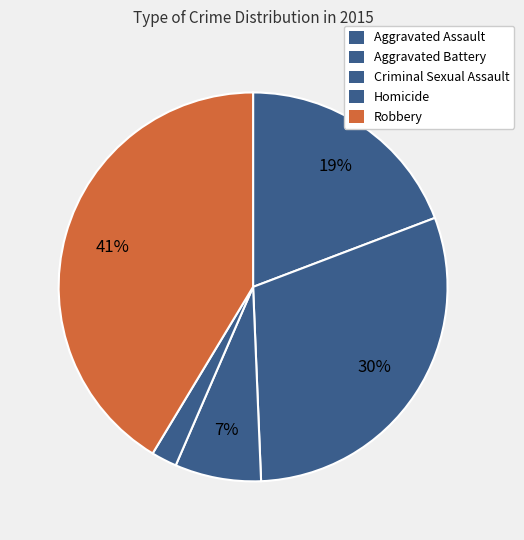

Count the number of slices in the pie.

5